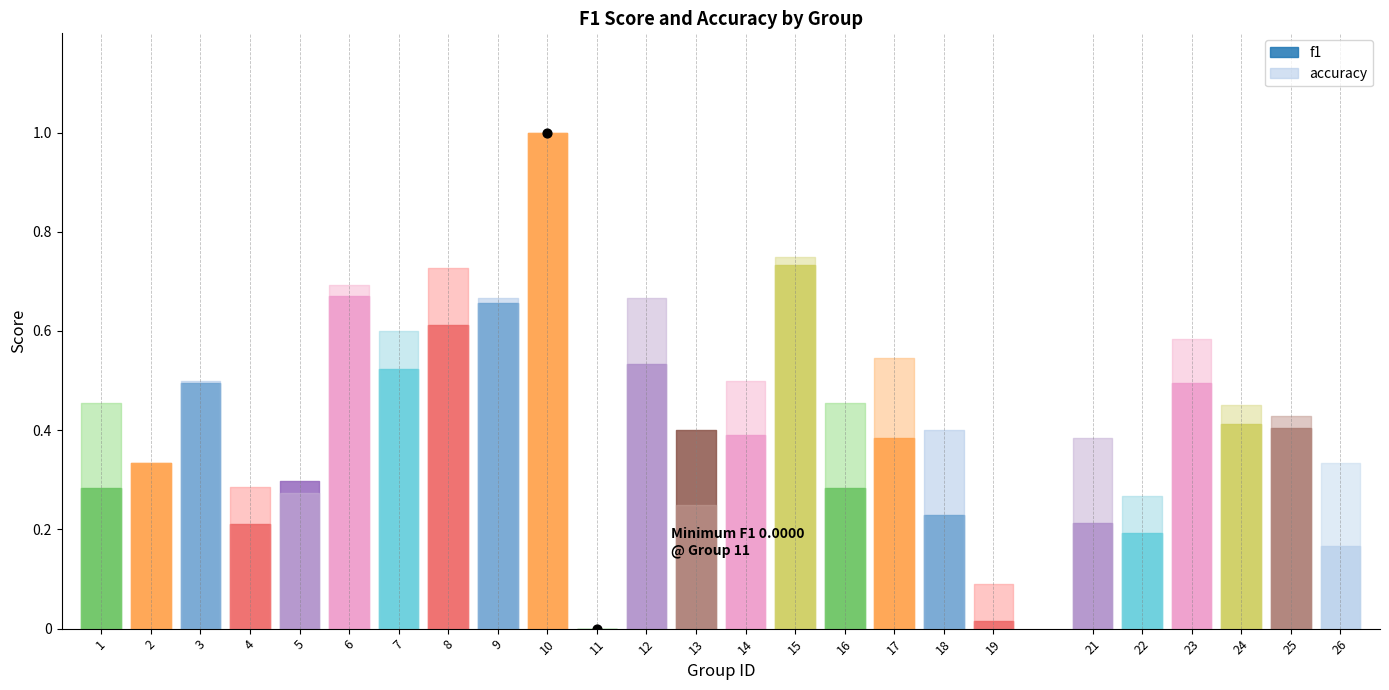

Which series reaches the maximum Y coordinate?

f1